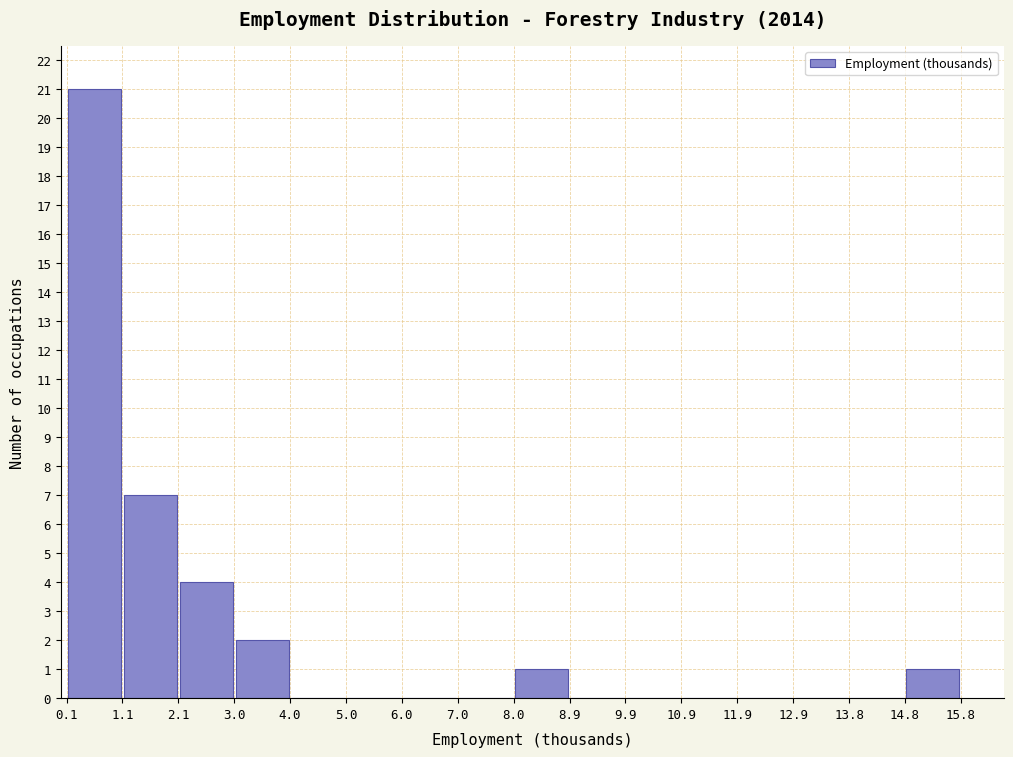

Over which range of the x-axis is the bar tallest?

0.1 to 1.1